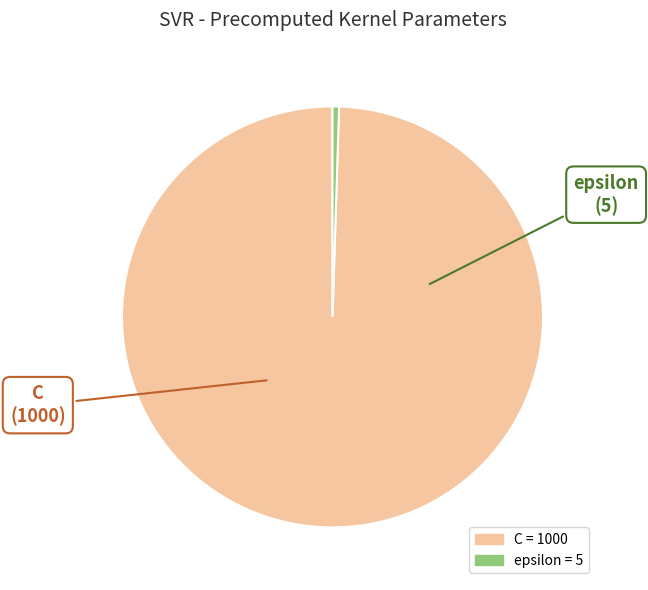

Combined, do epsilon and C account for over 50%?

Yes